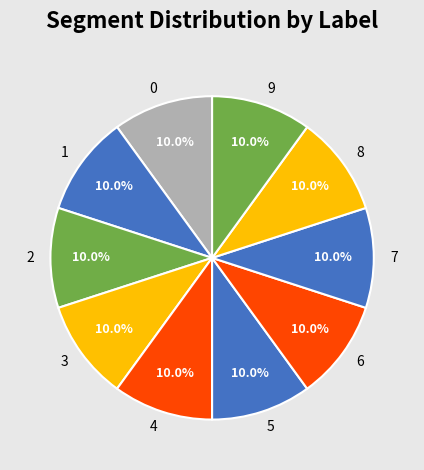

What is the ratio of the value at 9 to the value at 7?

1.0